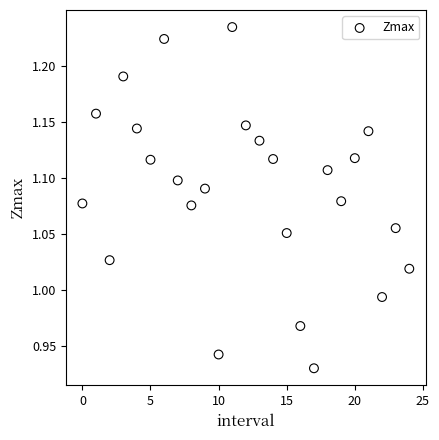

What is the range of Y values (max minus min)?

0.3